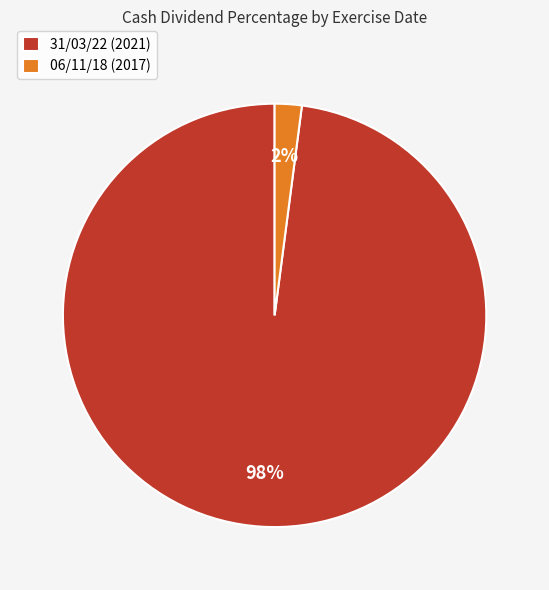

Between 06/11/18 (2017) and 31/03/22 (2021), which is larger?

31/03/22 (2021)